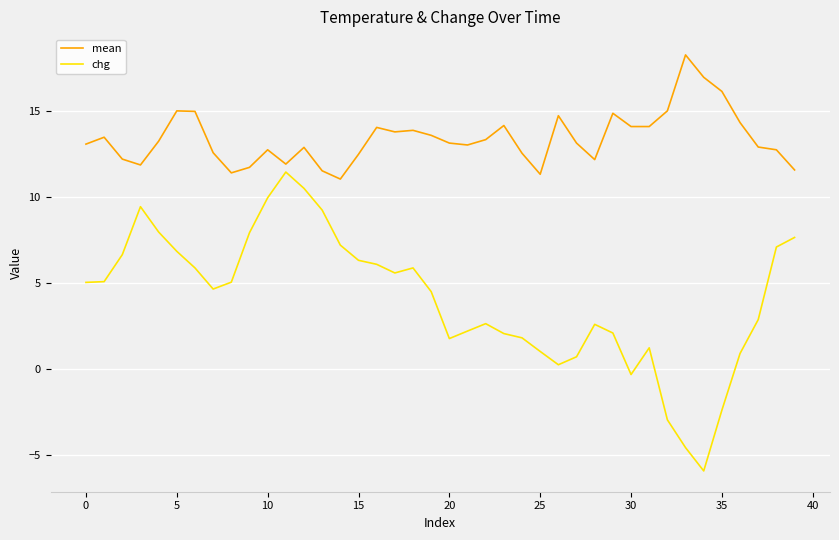

Which series has the largest total across all categories?

mean